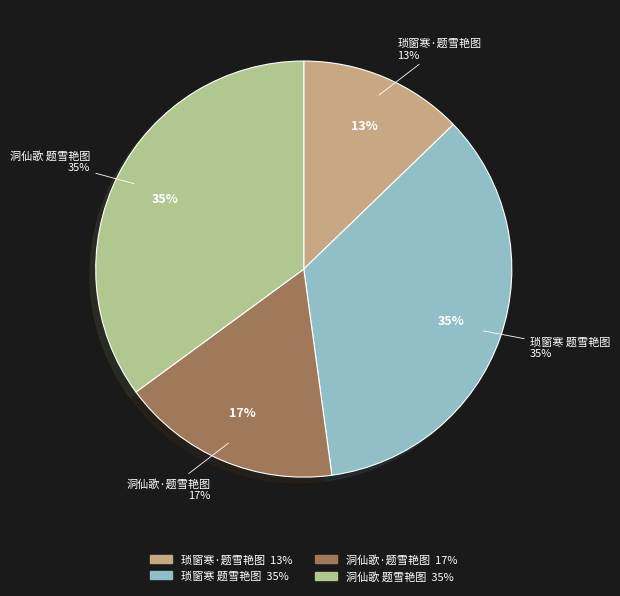

Between 洞仙歌·题雪艳图 and 琐窗寒·题雪艳图, which is larger?

洞仙歌·题雪艳图